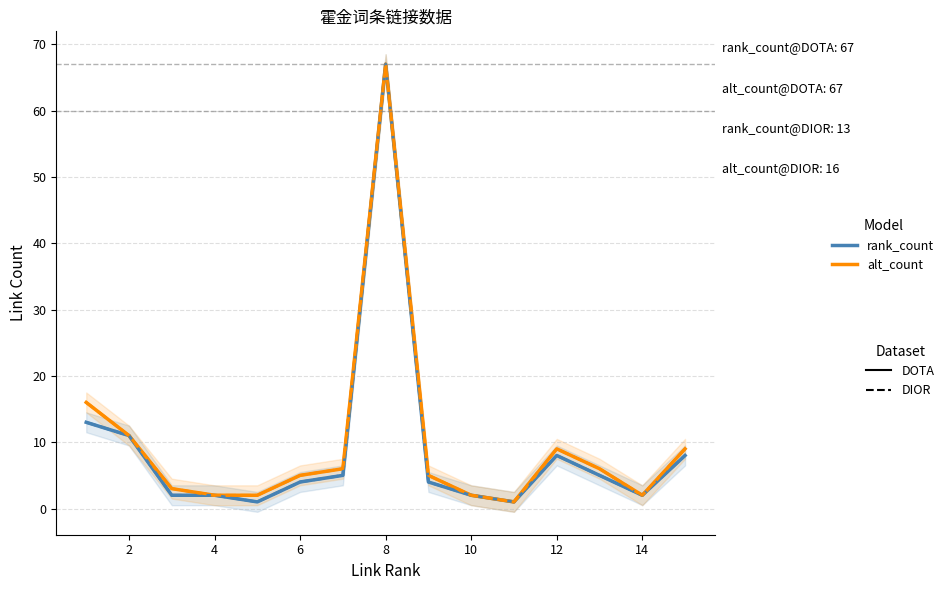

True or false: rank_count@DIOR has more than 2 interior local peaks.

False